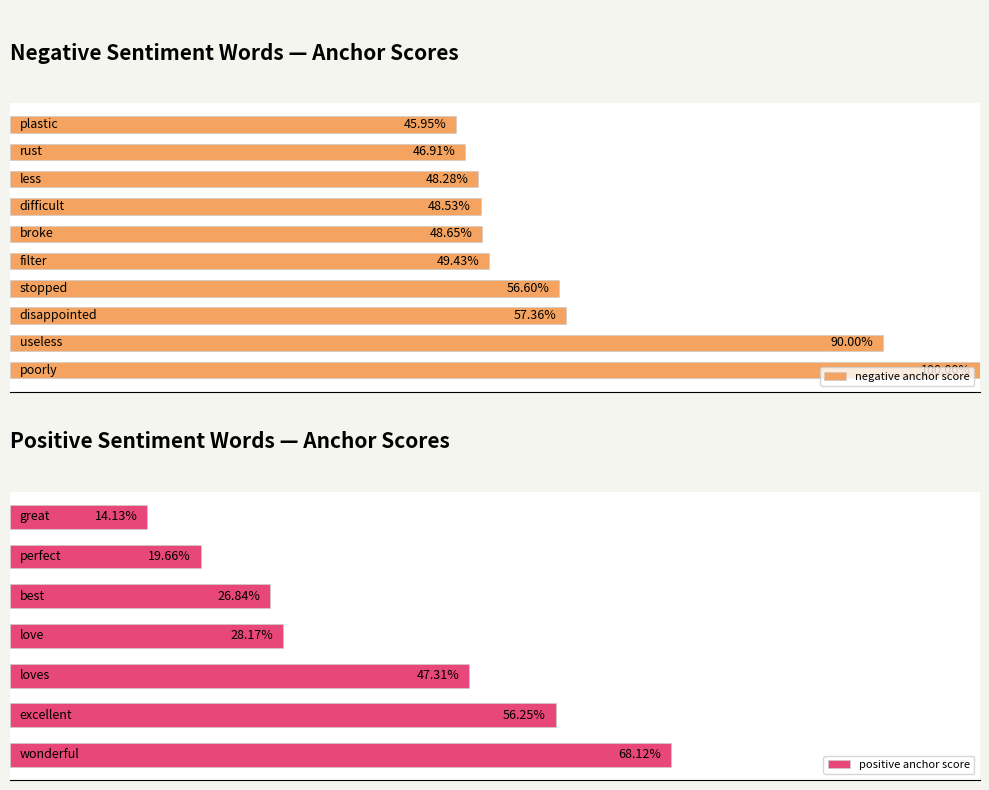

List the labels in order of value, largest first.

poorly, useless, disappointed, stopped, filter, broke, difficult, less, rust, plastic